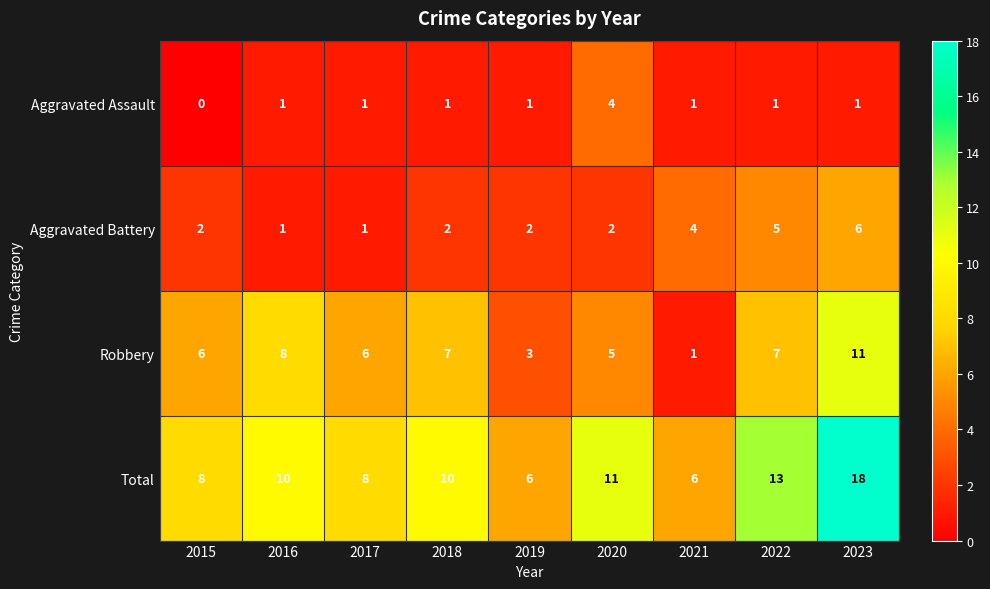

Count the number of data series in this chart.

4